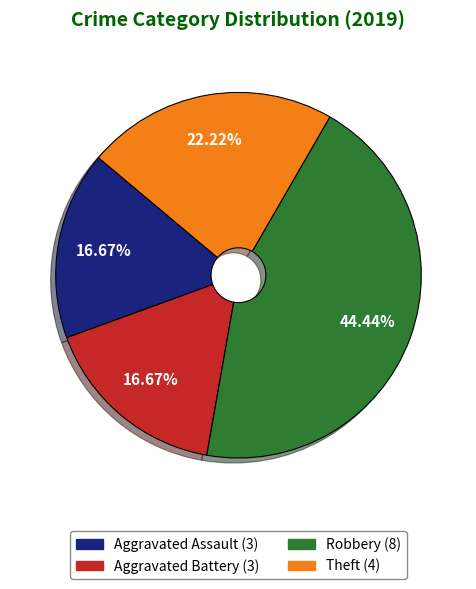

Which category has the biggest portion of the pie?

Robbery